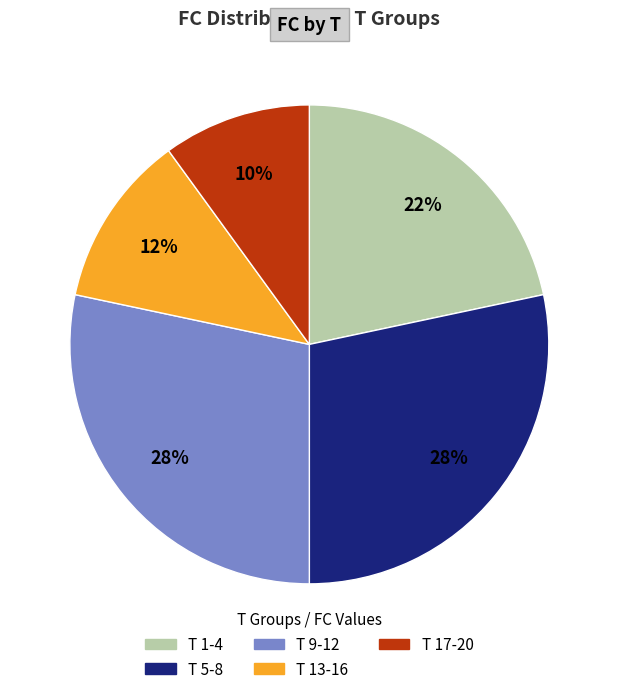

Is there any slice that represents more than half of the pie?

No